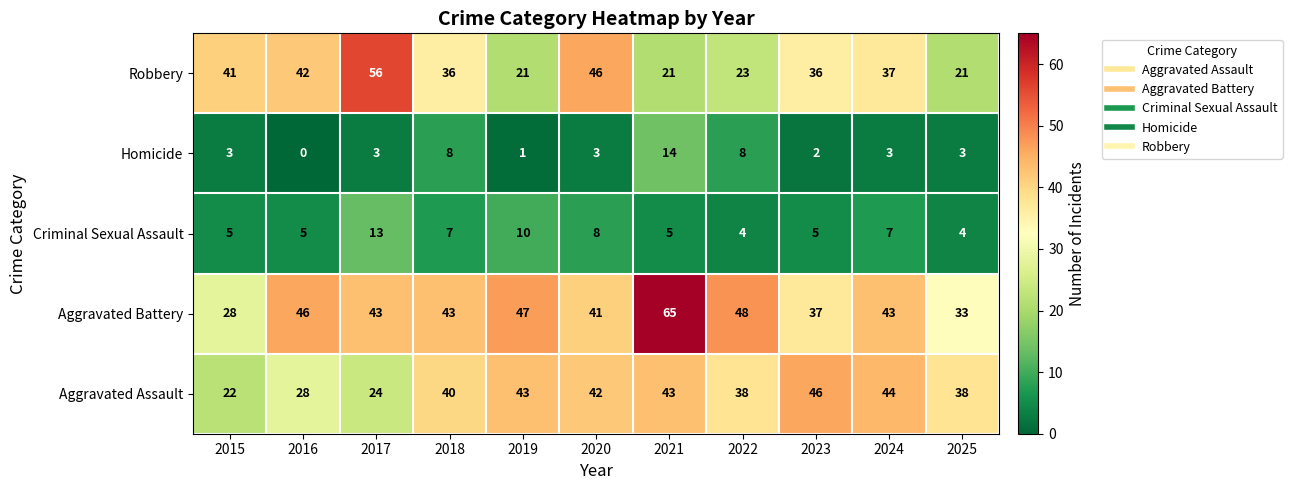

Count the number of data series in this chart.

5